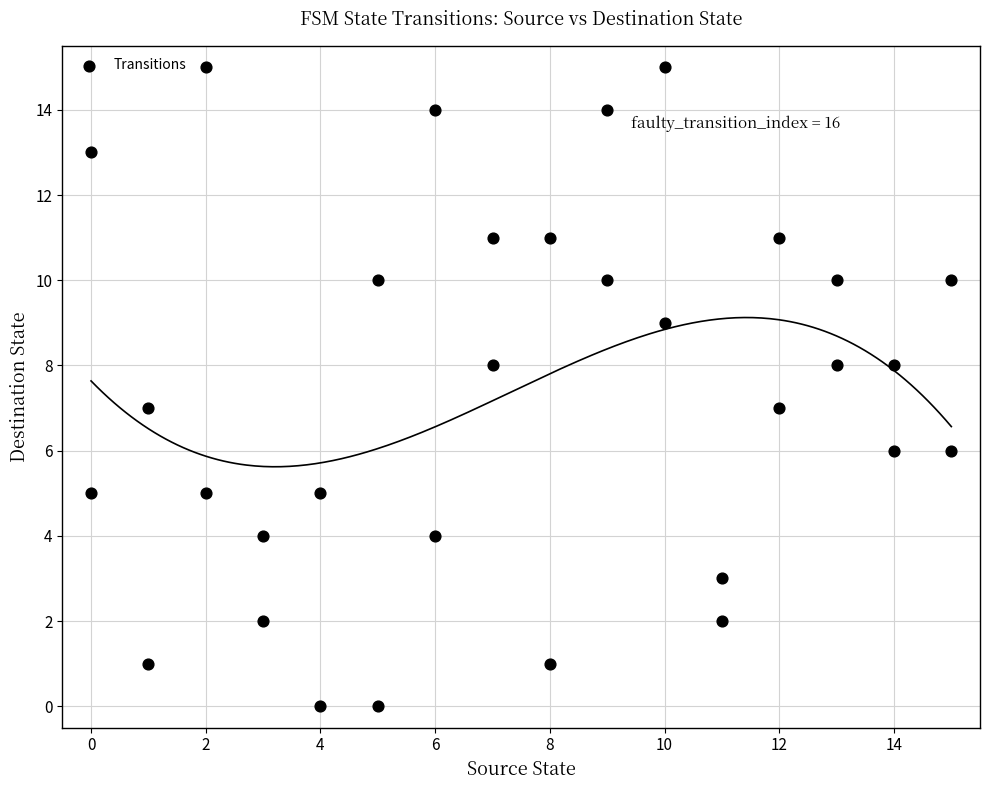

What is the range of X values (max minus min)?

15